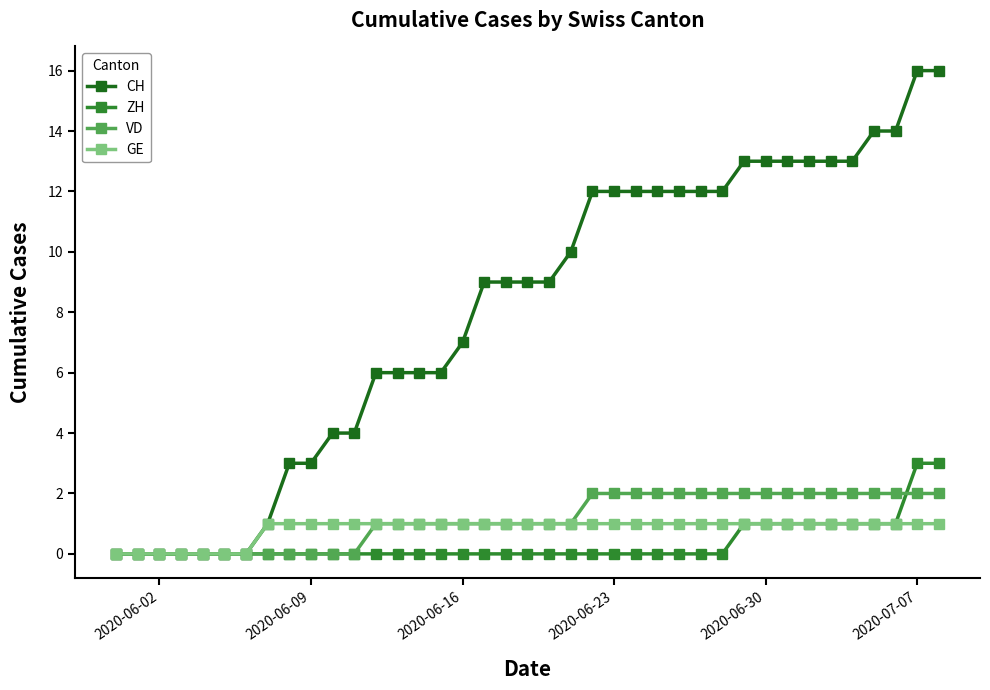

Does the chart display data point markers on the line(s)?

Yes